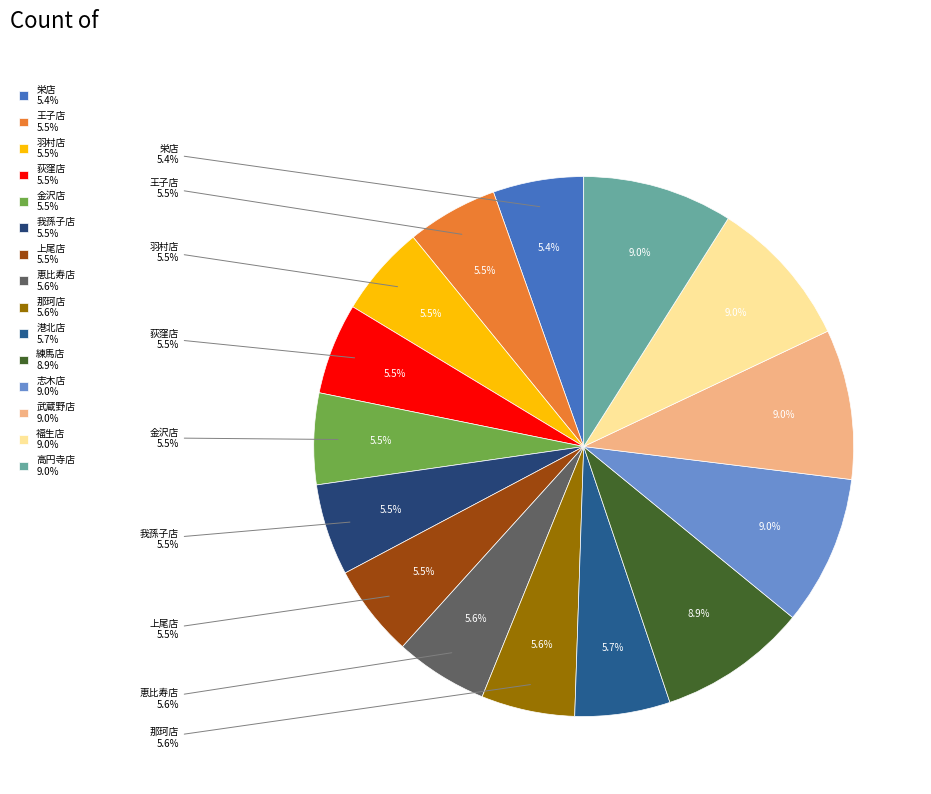

Is there a majority slice in this chart?

No